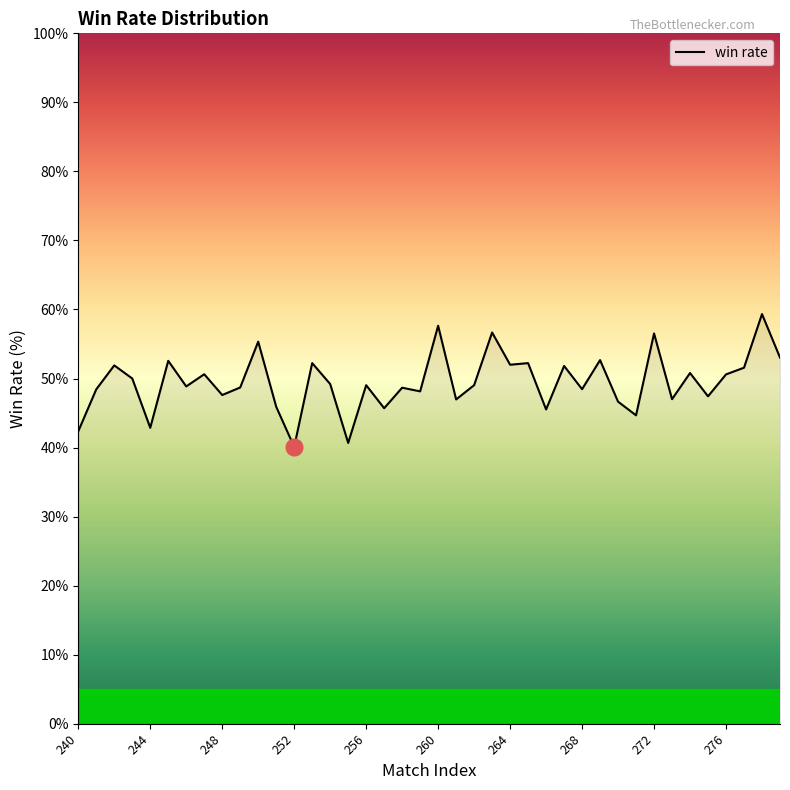

What is the difference between the maximum and minimum values?

19.2